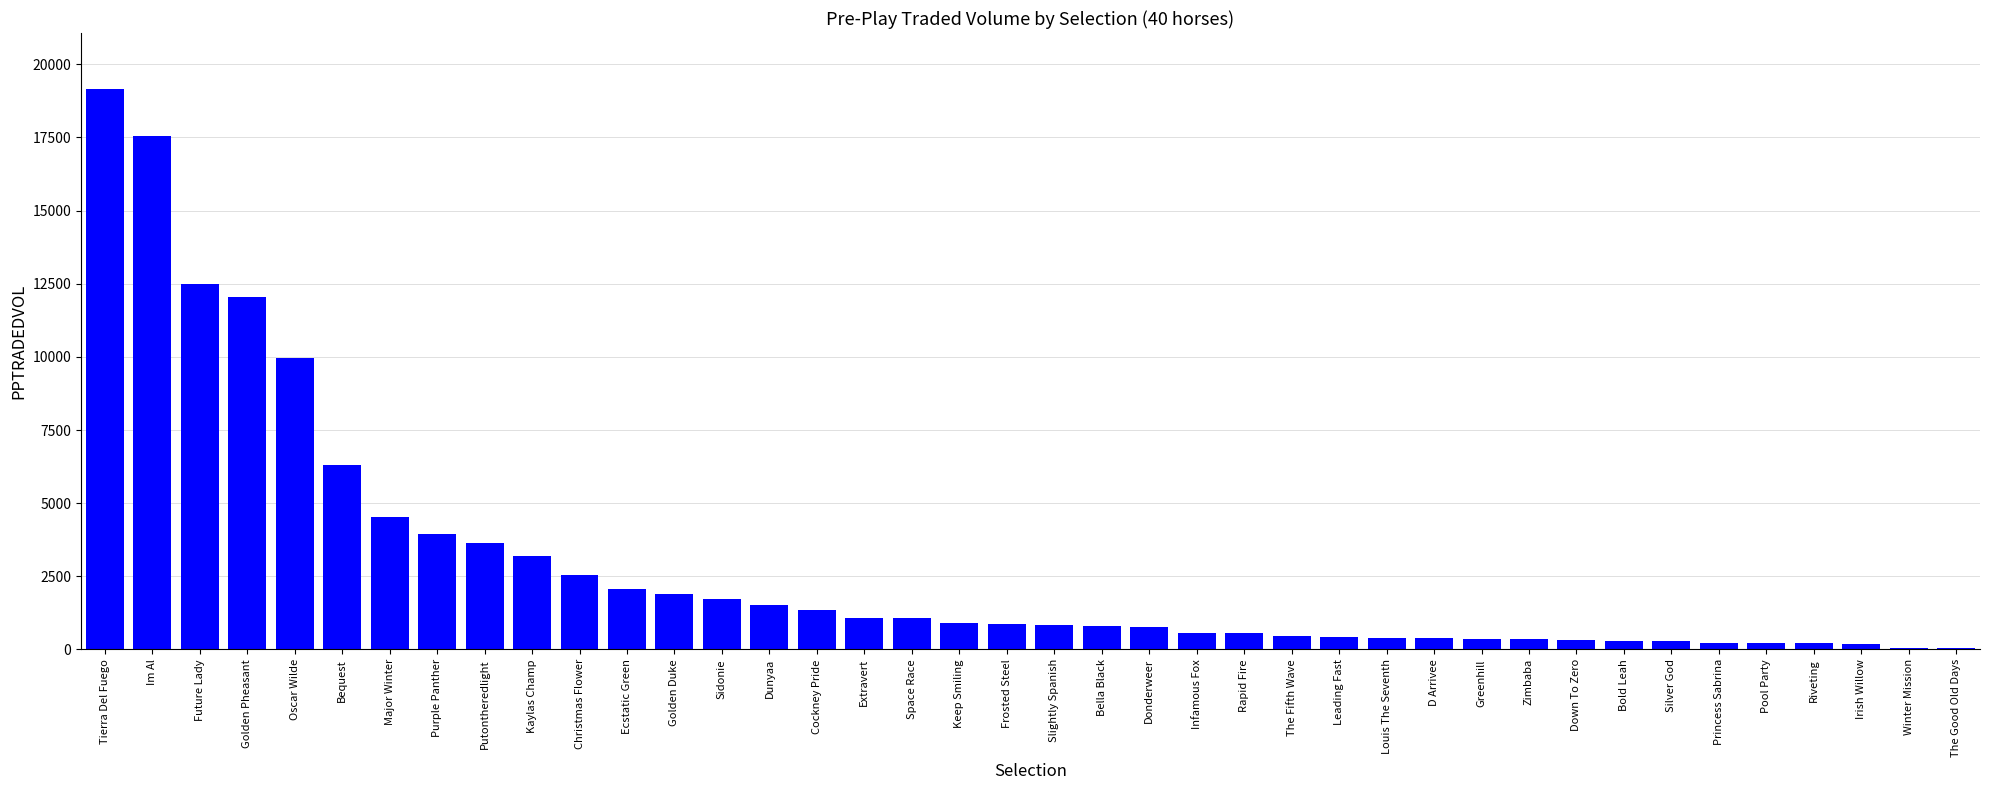

Are the bars horizontal?

No